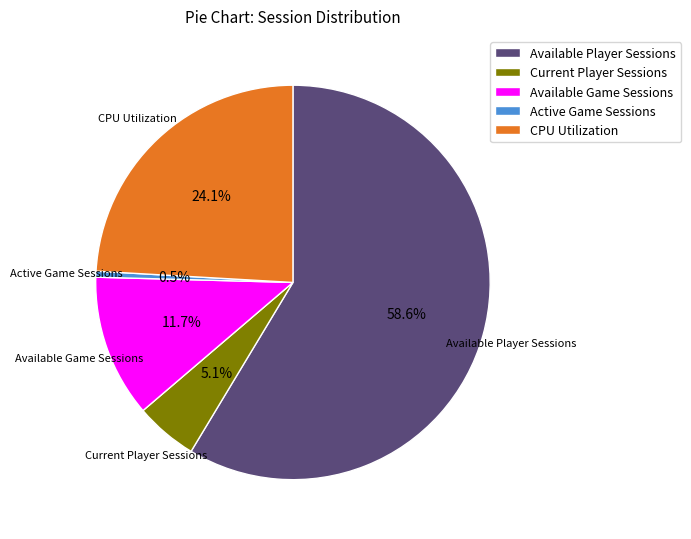

Which has a higher value, CPU Utilization or Current Player Sessions?

CPU Utilization